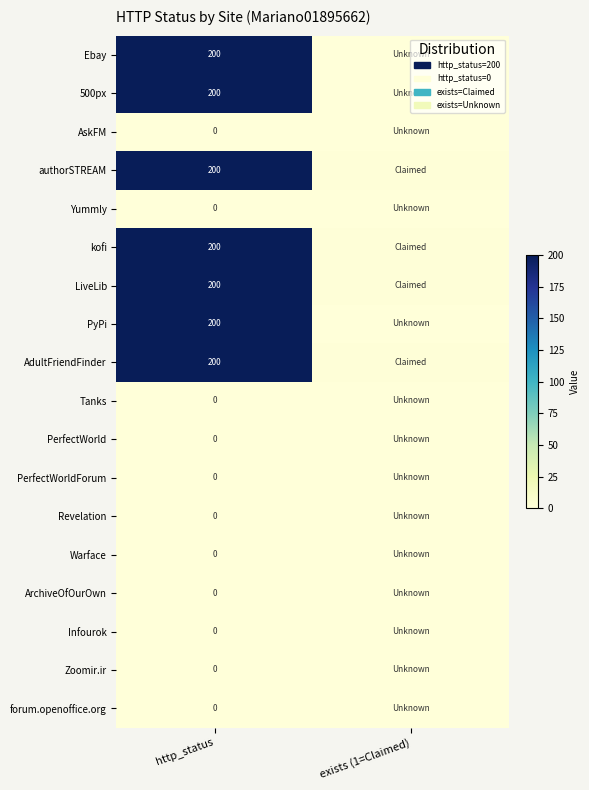

What is the total value across all series at http_status?

1400